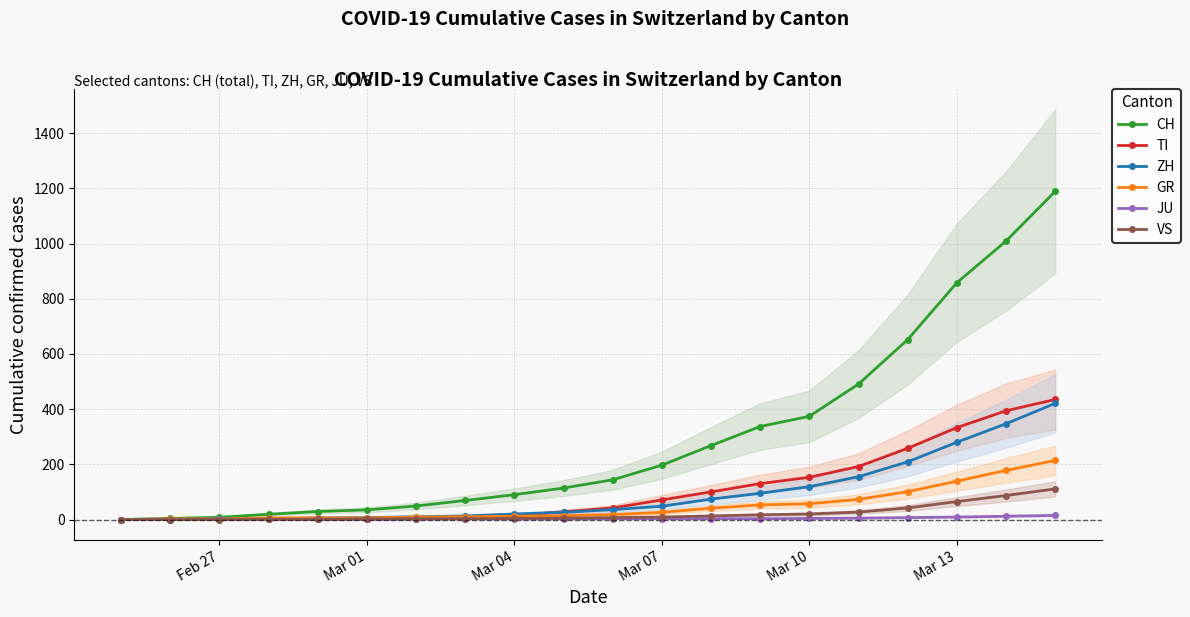

Which series has the largest total across all categories?

CH